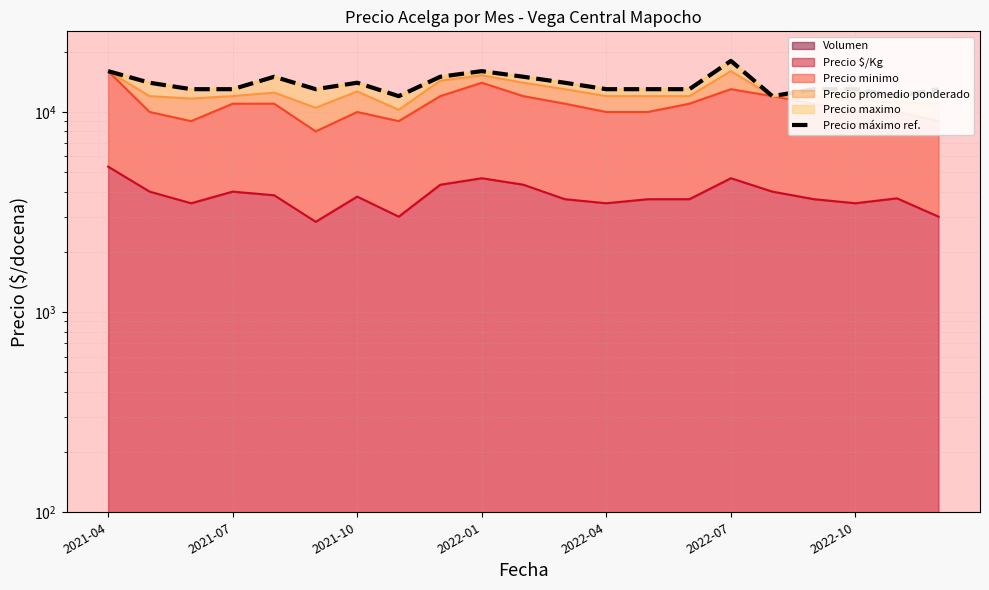

What value does the data have at 2021-10, to the nearest 100?

14000